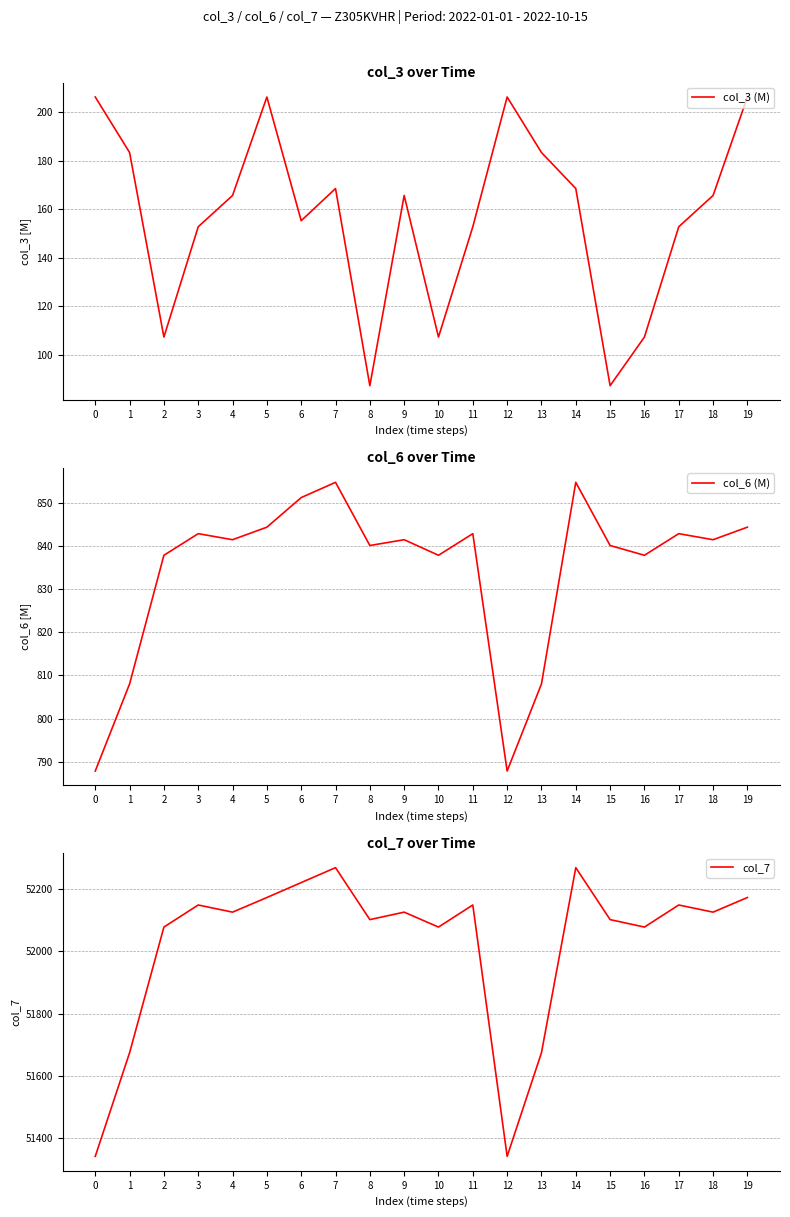

True or false: col_3 (M) and col_6 (M) intersect in this chart.

False